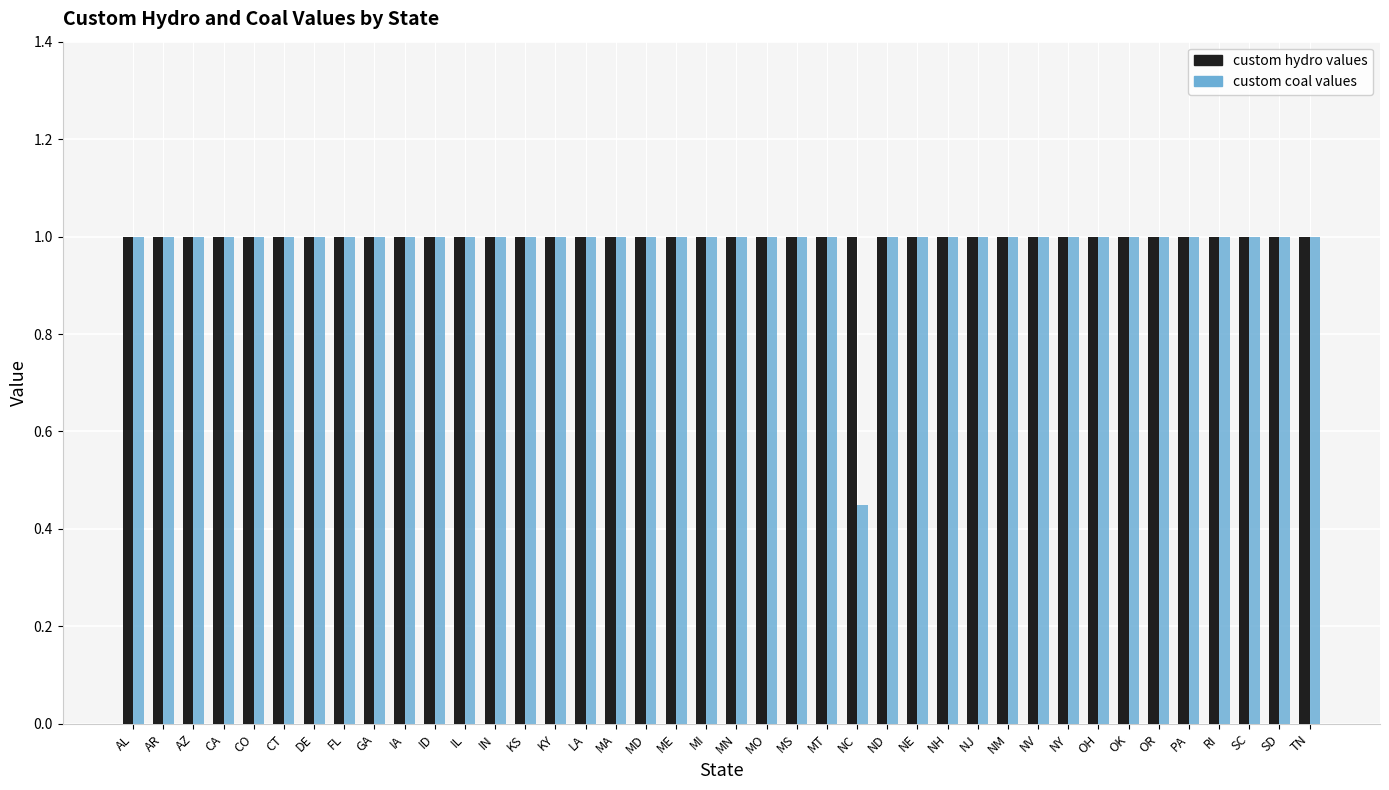

What is the average value of the custom hydro values series?

1.0